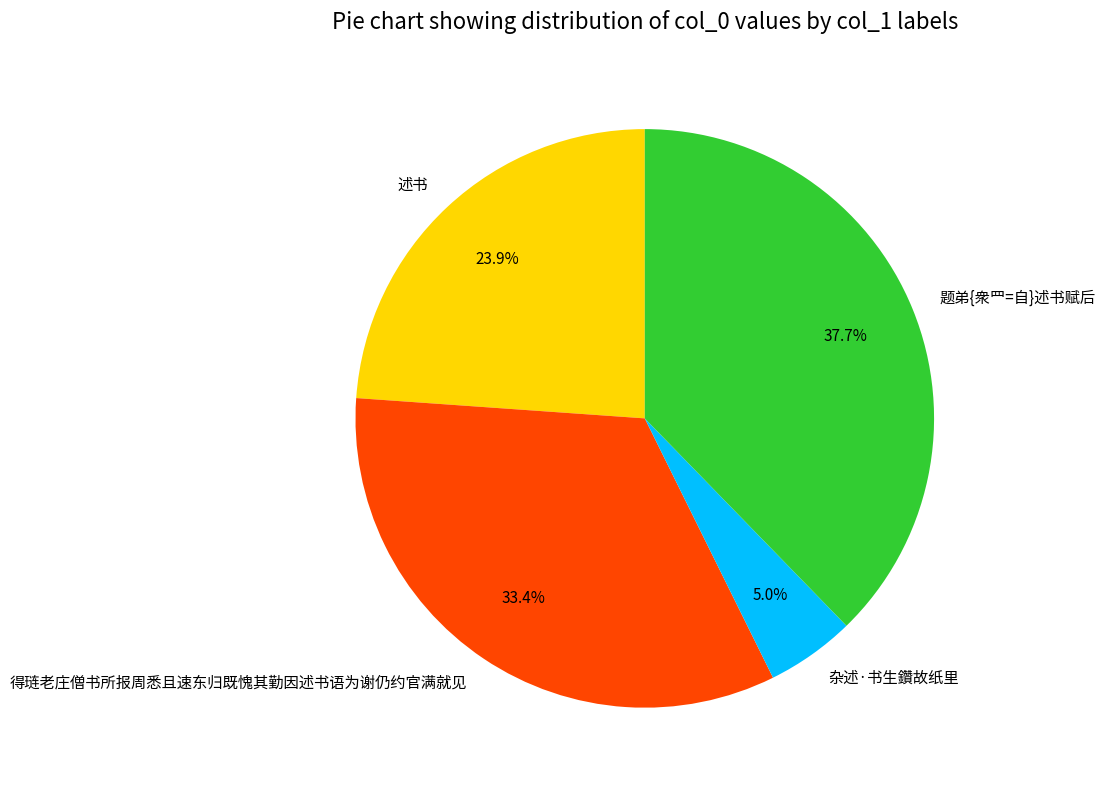

Which category has the smallest portion of the pie?

杂述·书生鑽故纸里